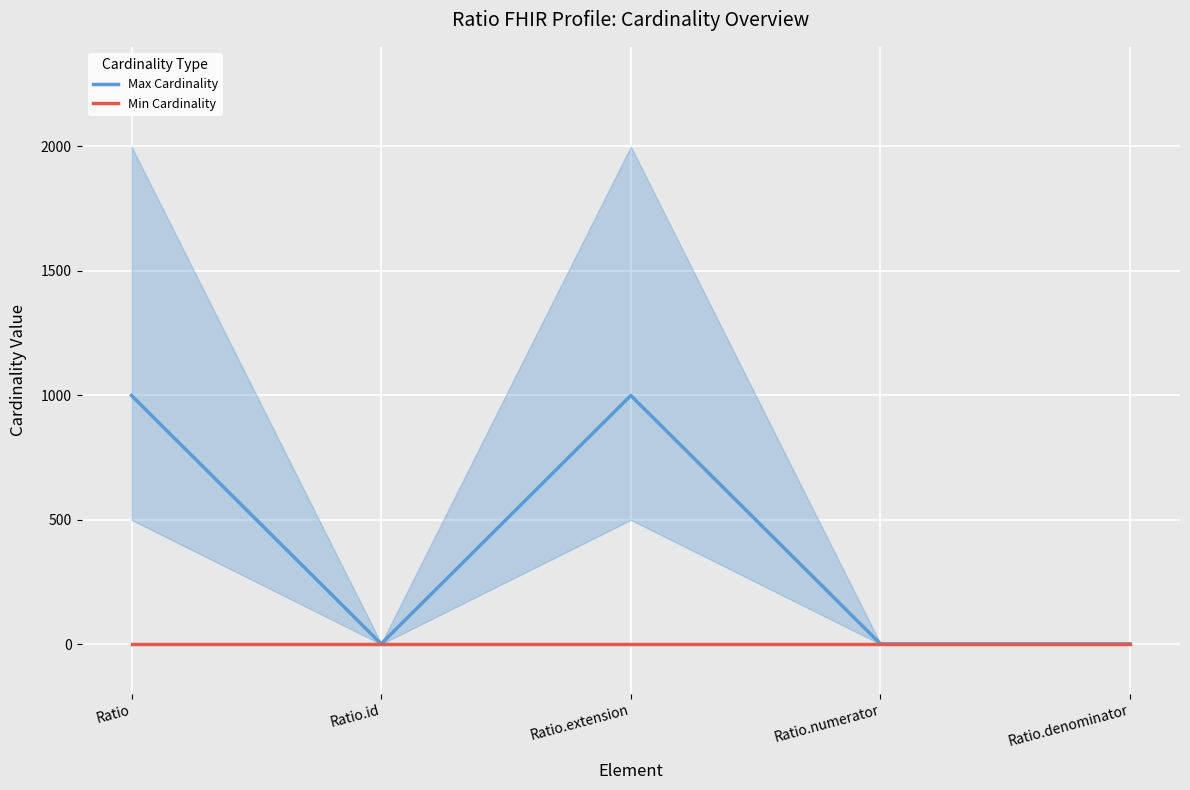

What is the greatest value displayed?

999